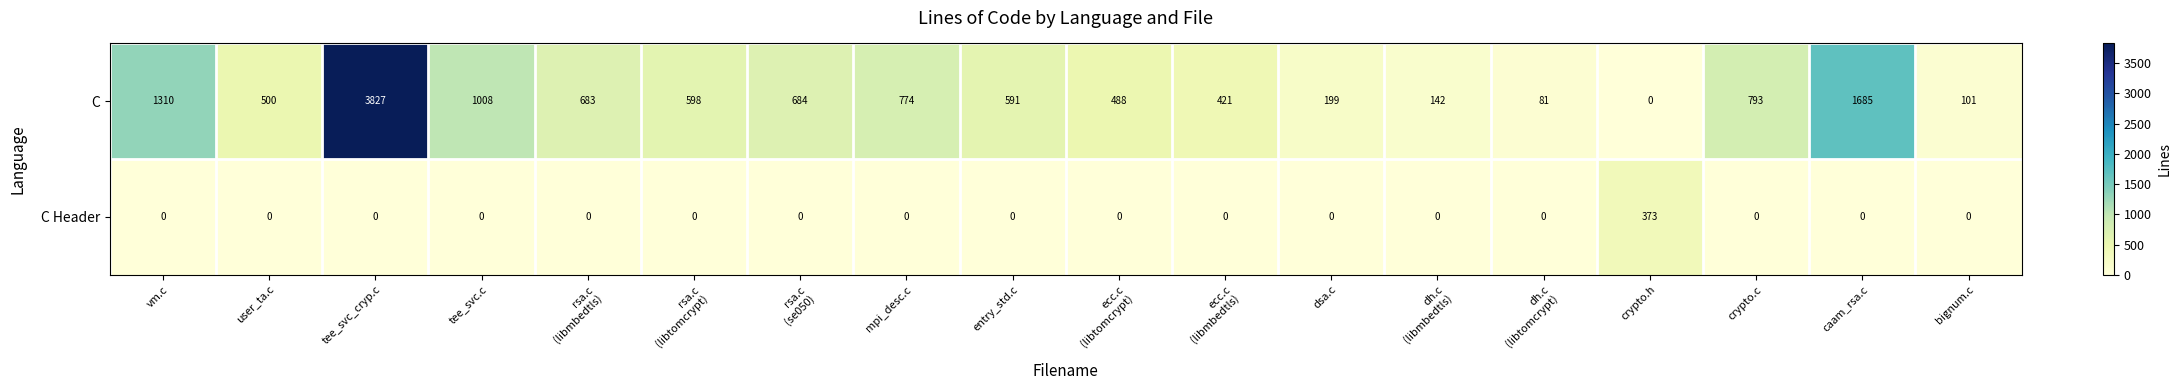

Read the C value at crypto.c.

793